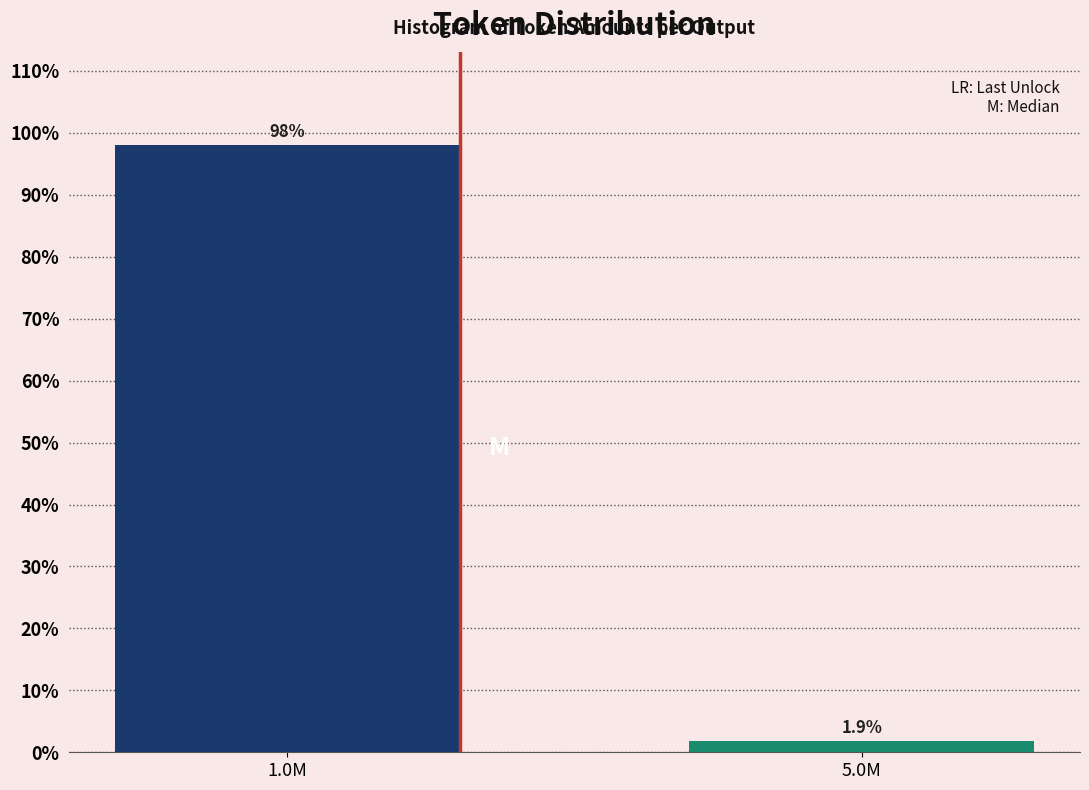

Reading left to right, transcribe all the data shown in this chart.

1.0M=98.1	5.0M=1.9